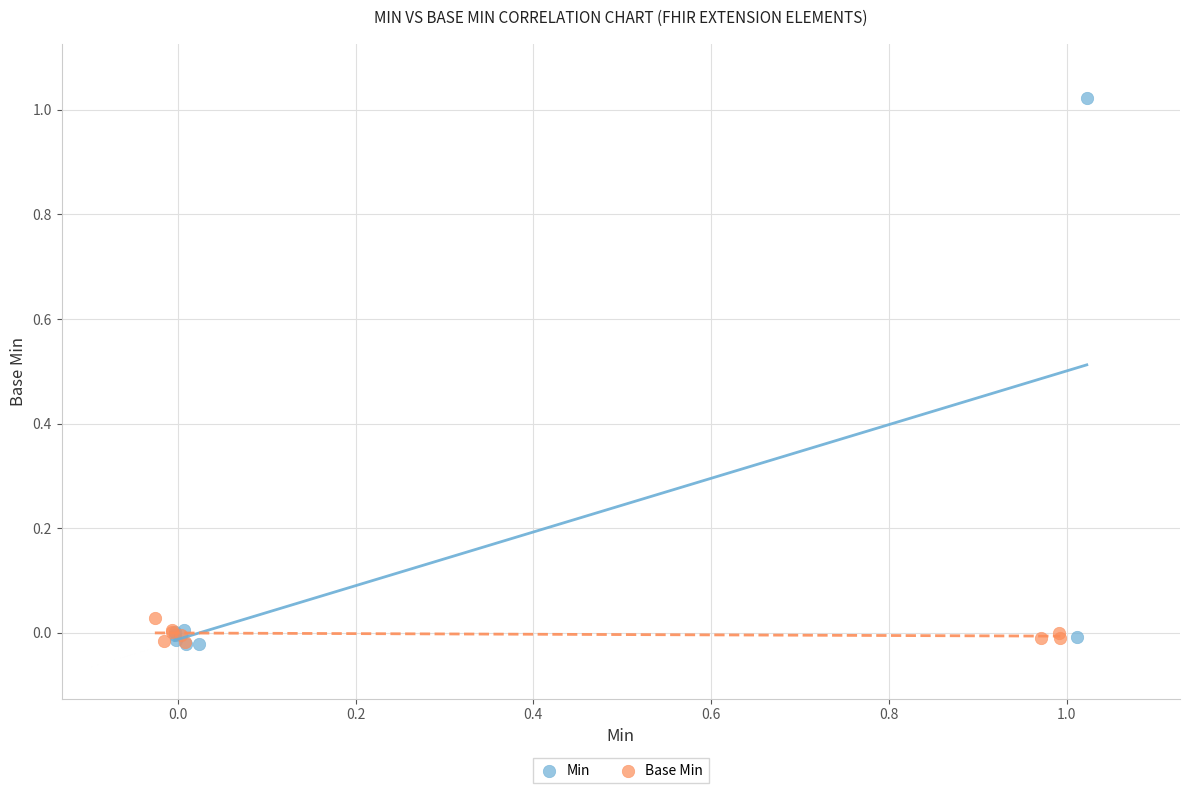

Which series has the widest spread of Y values?

Min